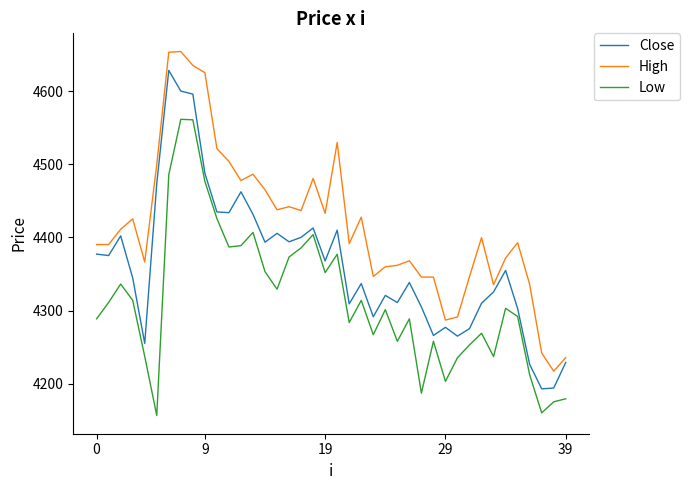

True or false: Close has more than 0 points higher than both neighbors.

True